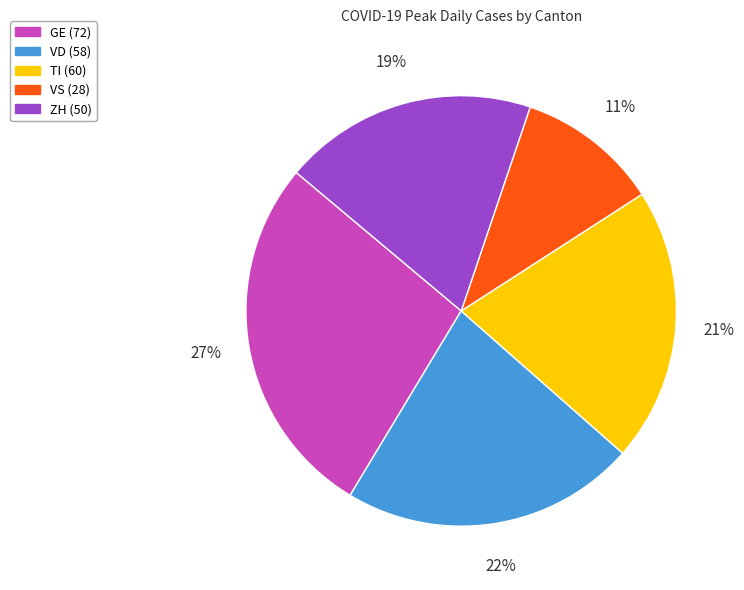

Is there any slice that represents more than half of the pie?

No